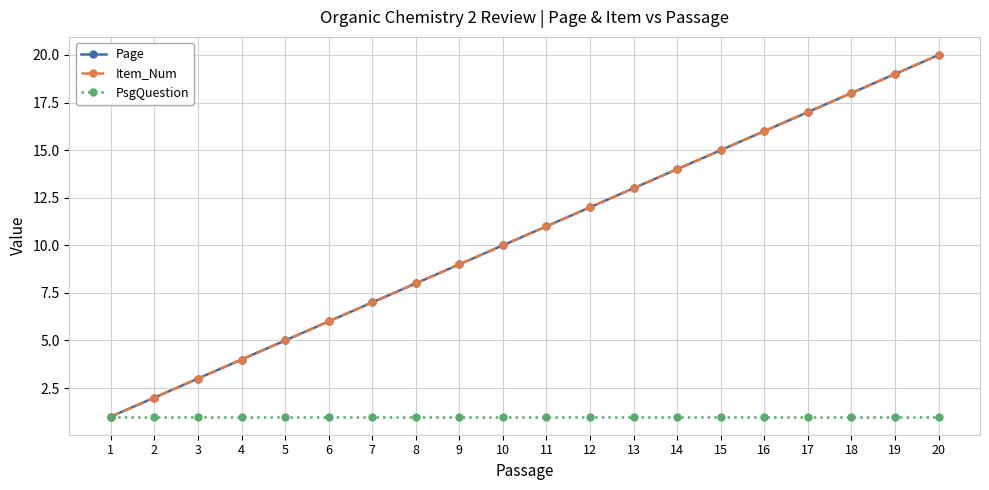

Is this an area chart (filled region under the line)?

No